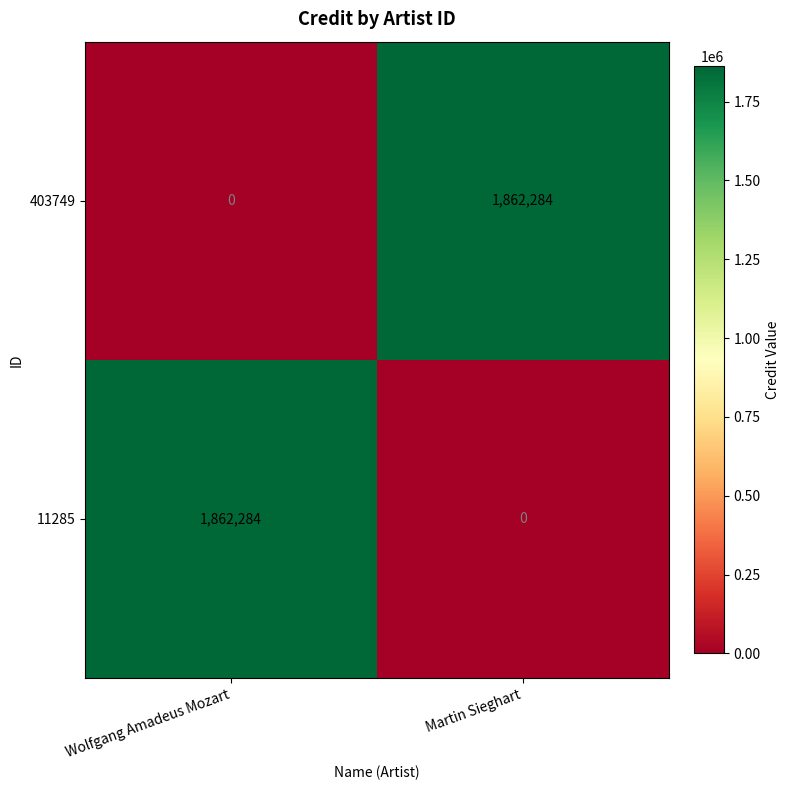

Reading left to right, transcribe all the data shown in this chart.

403749: Wolfgang Amadeus Mozart=0	Martin Sieghart=1862284
11285: Wolfgang Amadeus Mozart=1862284	Martin Sieghart=0